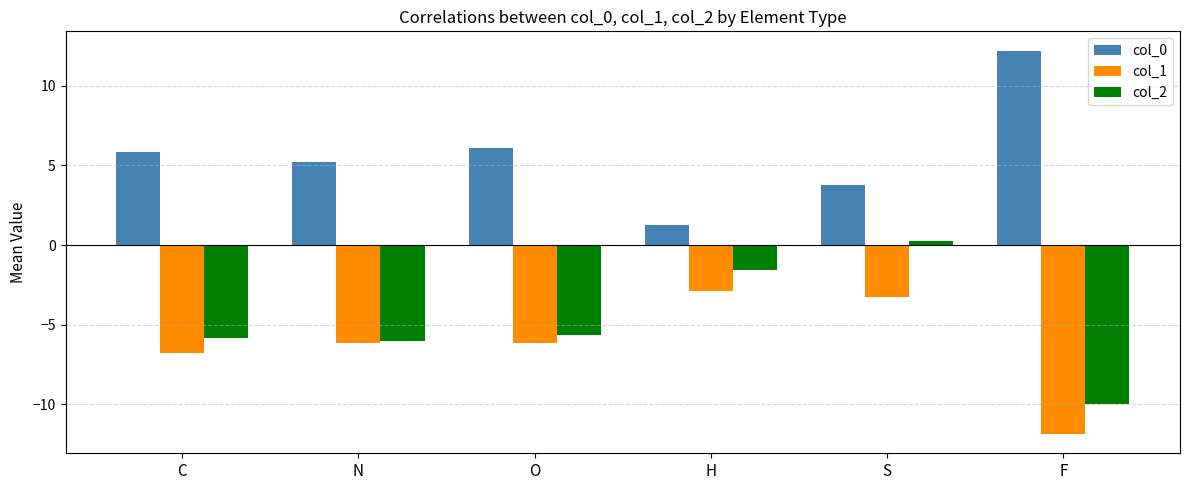

How many values in col_2 are below zero?

5